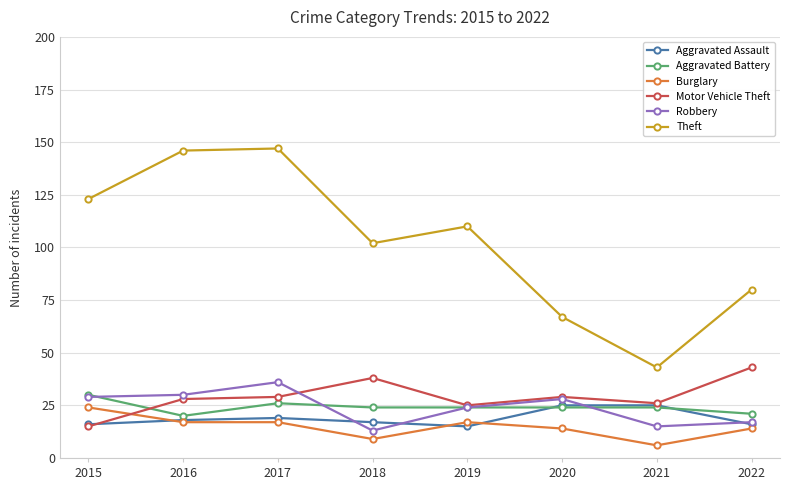

Which category has the lowest value across all series?

2021